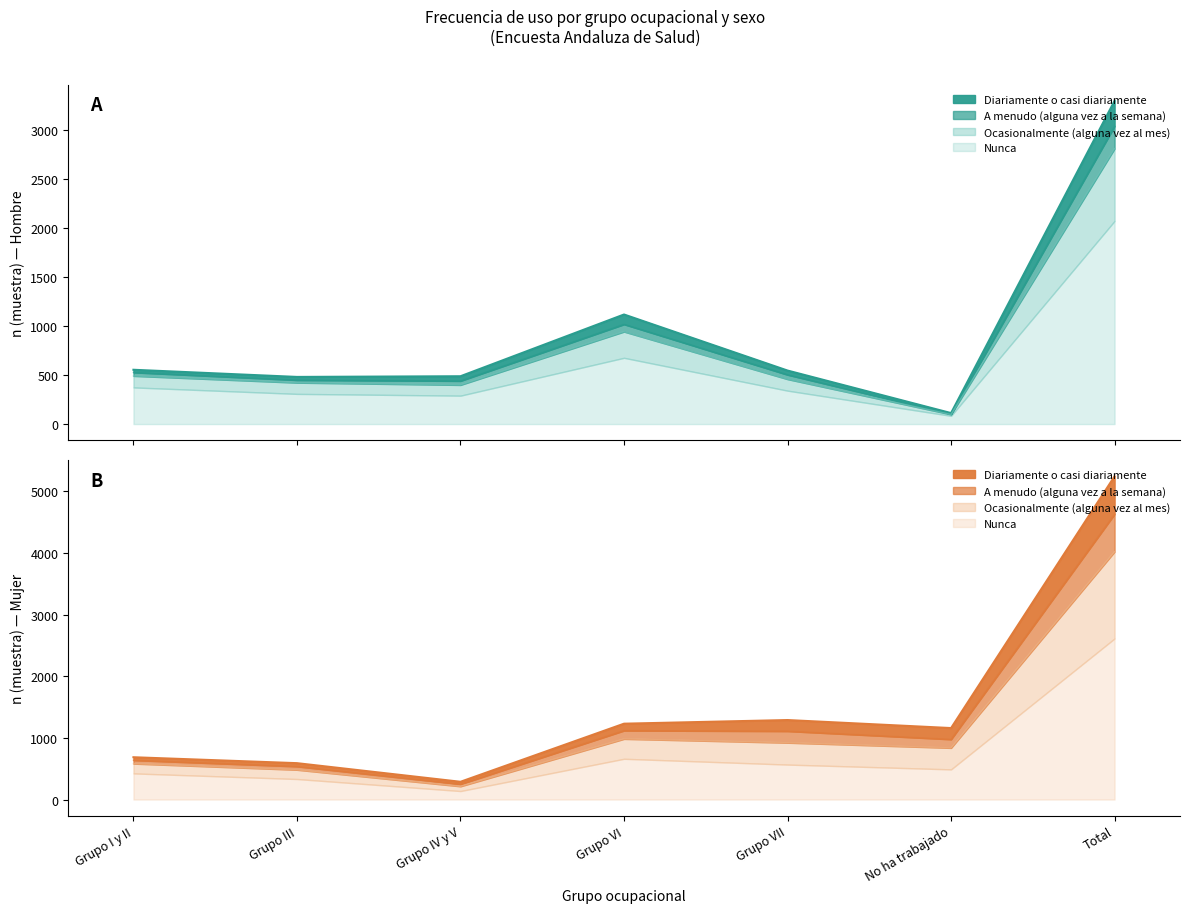

What is the total value across all series at No ha trabajado?

3285